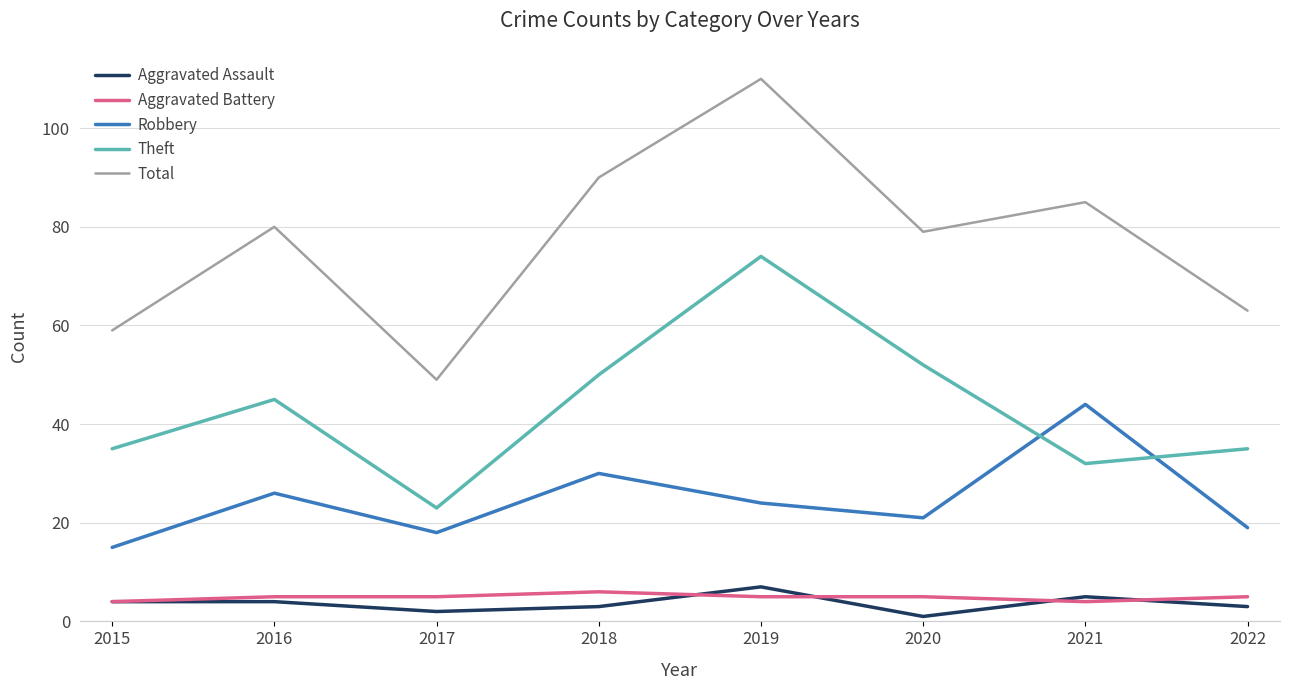

True or false: Total and Robbery cross at least once.

False